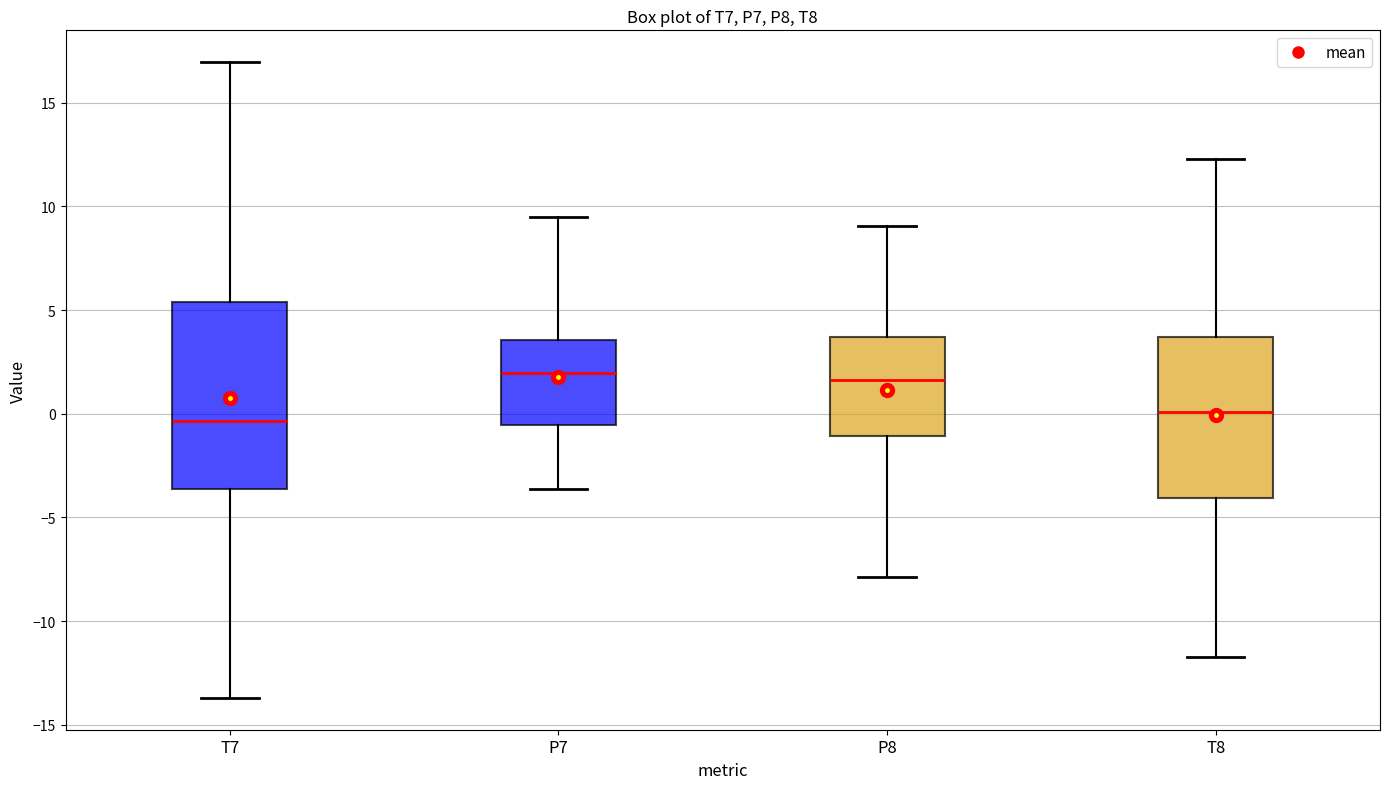

Where does the upper whisker of the box for T8 end on the y-axis? The values are not printed on the chart, so give them approximately, as read against the axis.

12.5